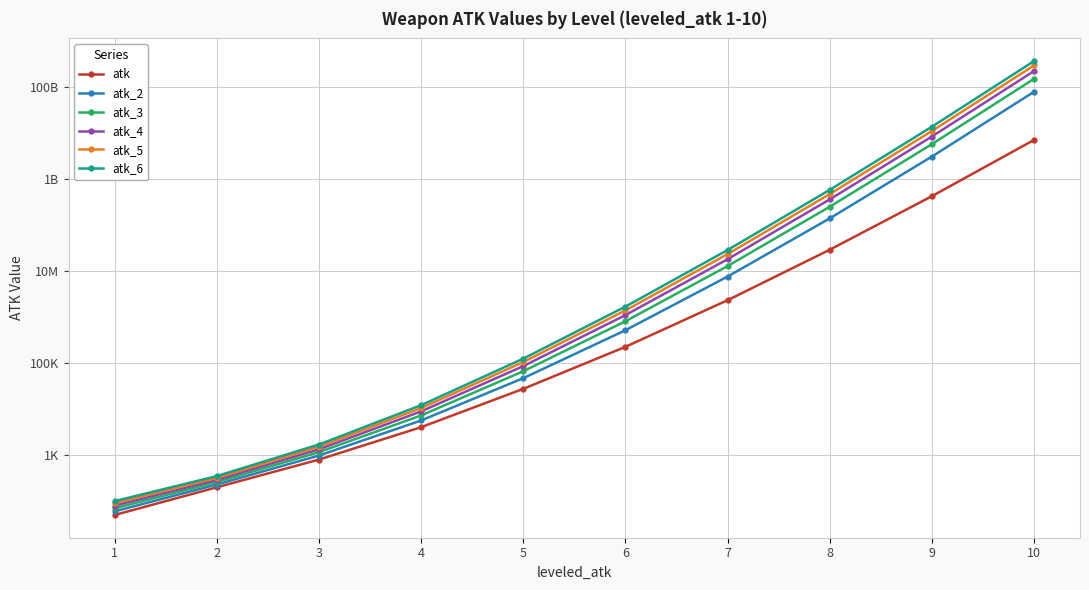

Reading left to right, transcribe all the data shown in this chart.

atk: 1=50	2=200	3=800	4=4040	5=27500	6=225100	7=2321300	8=28966900	9=422798300	10=7048293100
atk_2: 1=60	2=230	3=980	4=5660	5=46940	6=516700	7=7570100	8=139191700	9=3068193500	10=78473963500
atk_3: 1=70	2=260	3=1160	4=7280	5=66380	6=808300	7=12818900	8=249416500	9=5713588700	10=149899633900
atk_4: 1=80	2=290	3=1340	4=8900	5=85820	6=1099900	7=18067700	8=359641300	9=8358983900	10=221325304300
atk_5: 1=90	2=320	3=1520	4=10520	5=105260	6=1391500	7=23316500	8=469866100	9=11004379100	10=292750974700
atk_6: 1=100	2=350	3=1700	4=12140	5=124700	6=1683100	7=28565300	8=580090900	9=13649774300	10=364176645100